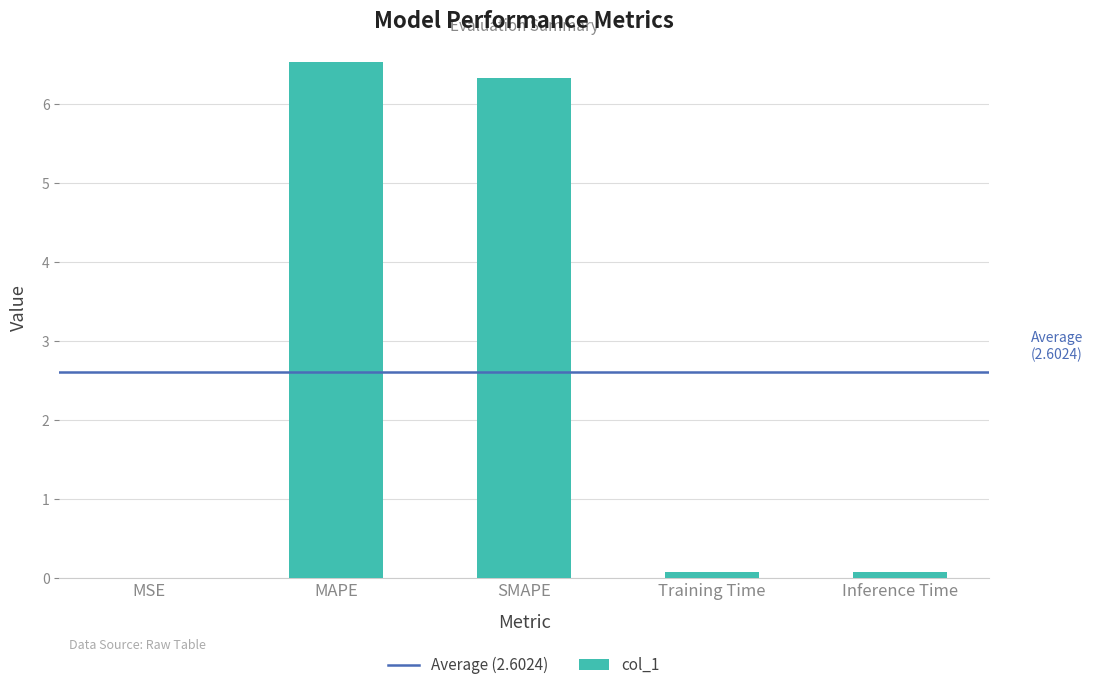

Between MSE and MAPE, which is larger?

MAPE